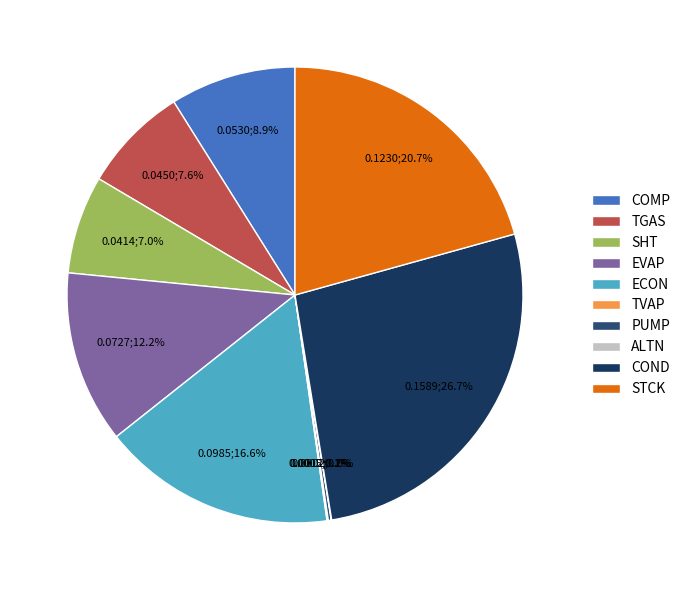

Count the number of slices in the pie.

10